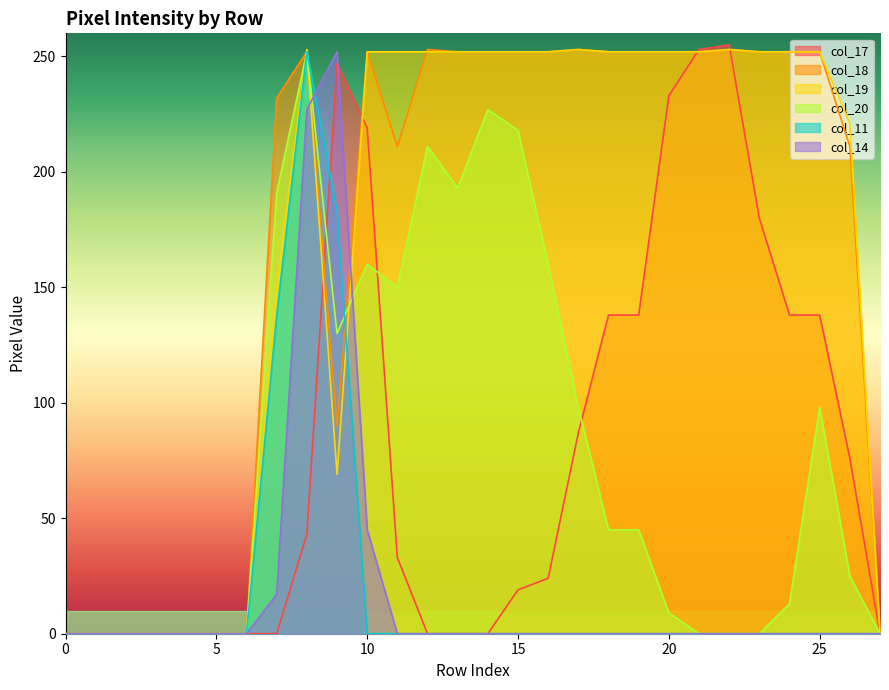

What is the difference between the maximum and minimum values in the col_14 series?

252